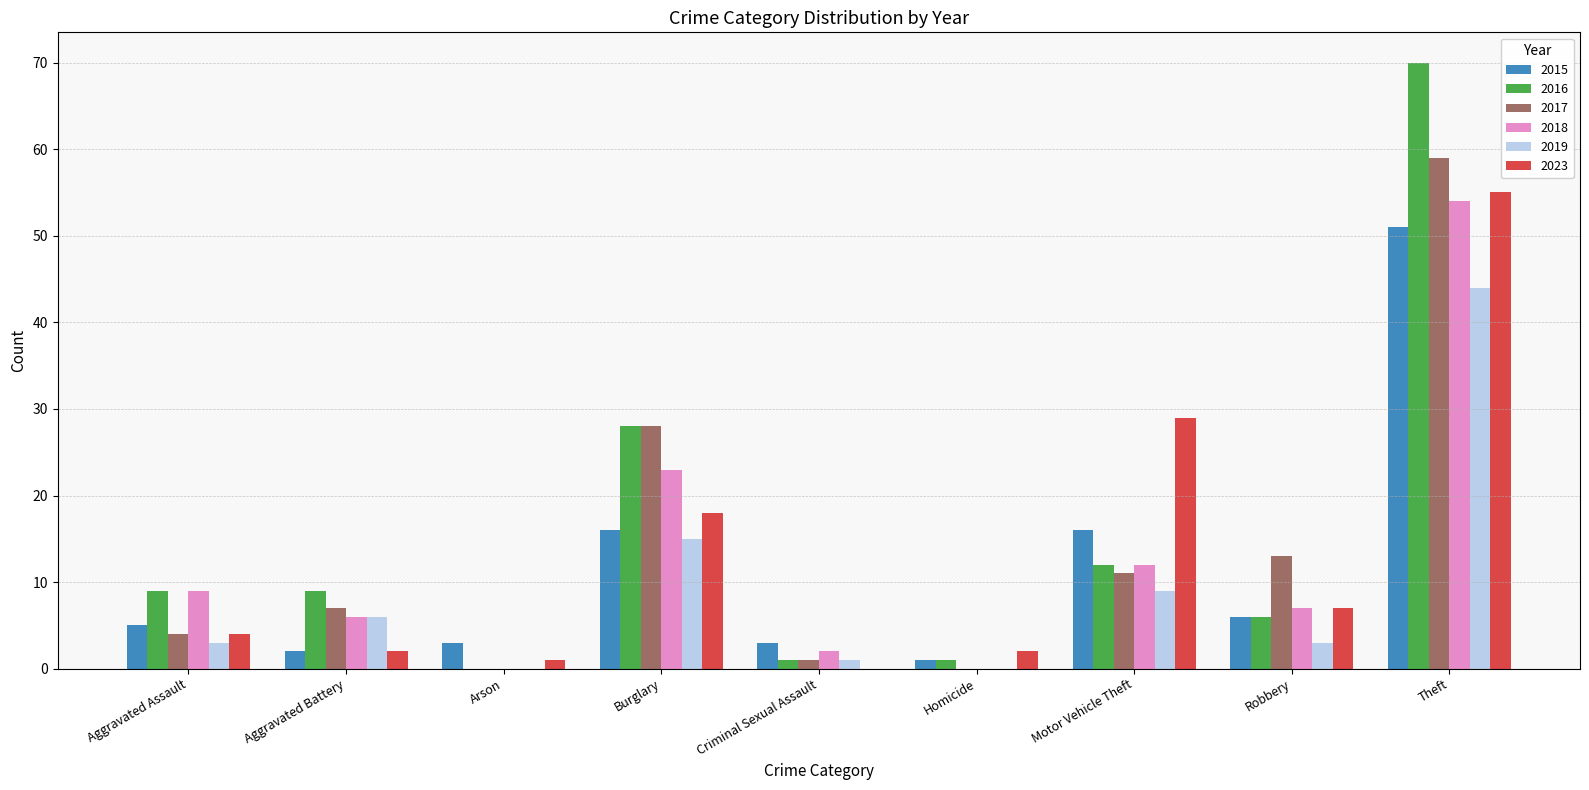

Reading left to right, extract all data points from this chart.

2015: 5	2	3	16	3	1	16	6	51
2016: 9	9	0	28	1	1	12	6	70
2017: 4	7	0	28	1	0	11	13	59
2018: 9	6	0	23	2	0	12	7	54
2019: 3	6	0	15	1	0	9	3	44
2023: 4	2	1	18	0	2	29	7	55